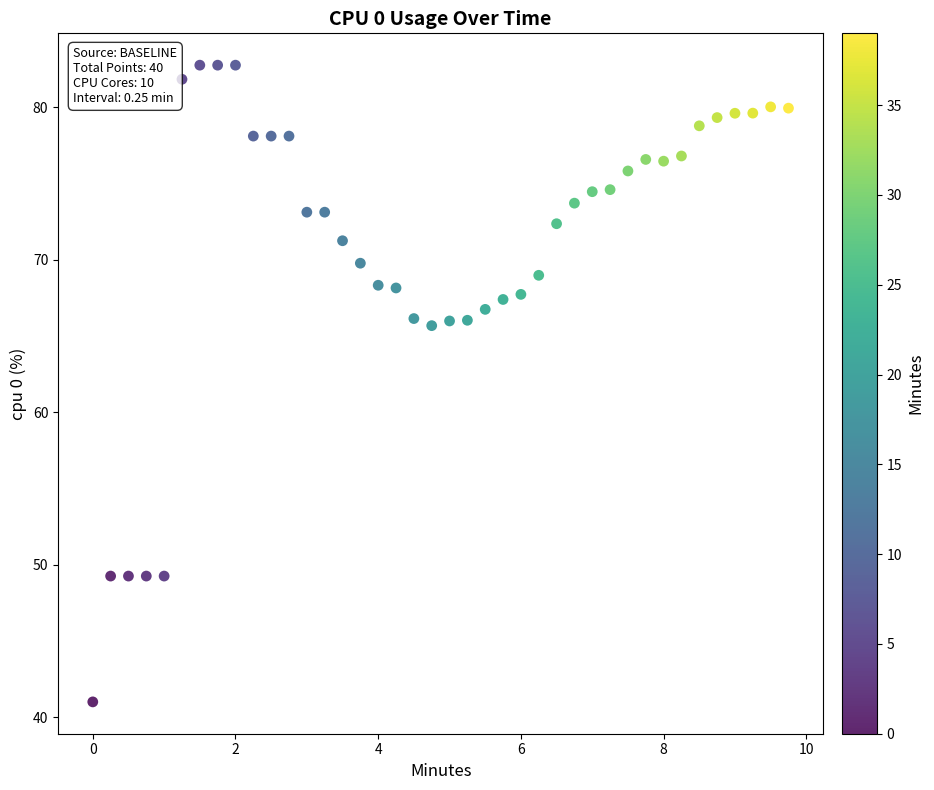

What is the range of X values (max minus min)?

9.8